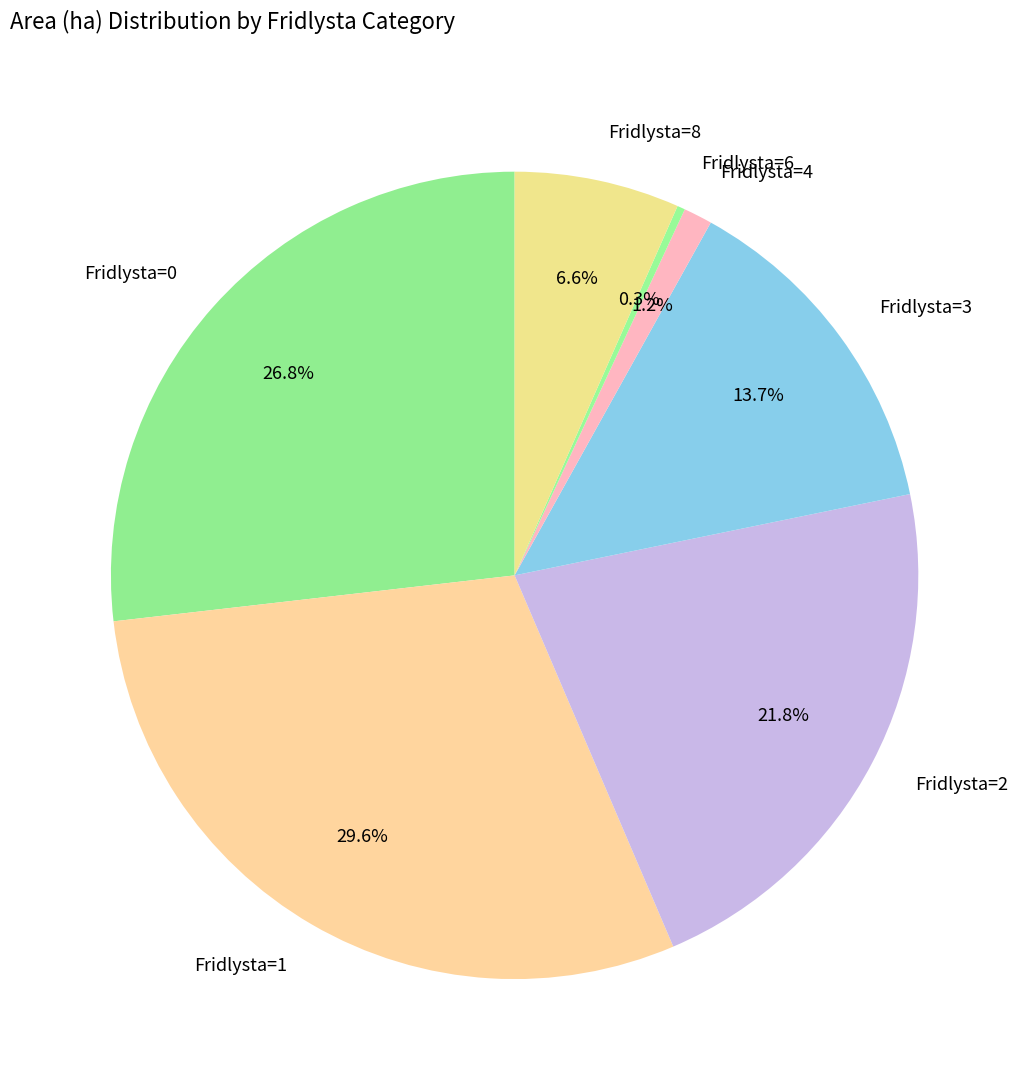

Between Fridlysta=2 and Fridlysta=1, which is larger?

Fridlysta=1